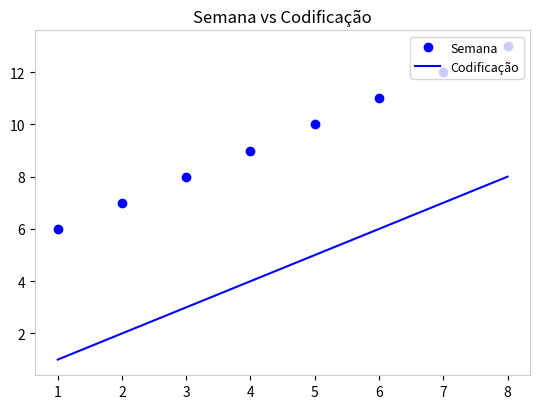

Read the Semana value at 2.

7